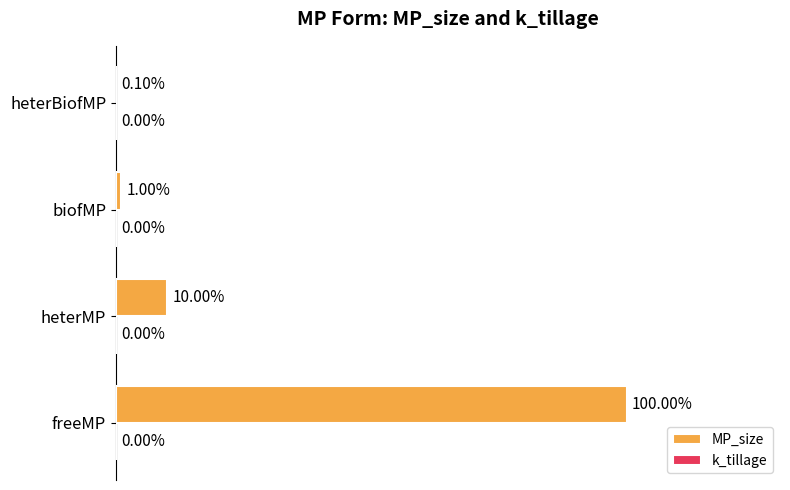

At which label is the value closest to 50?

heterMP